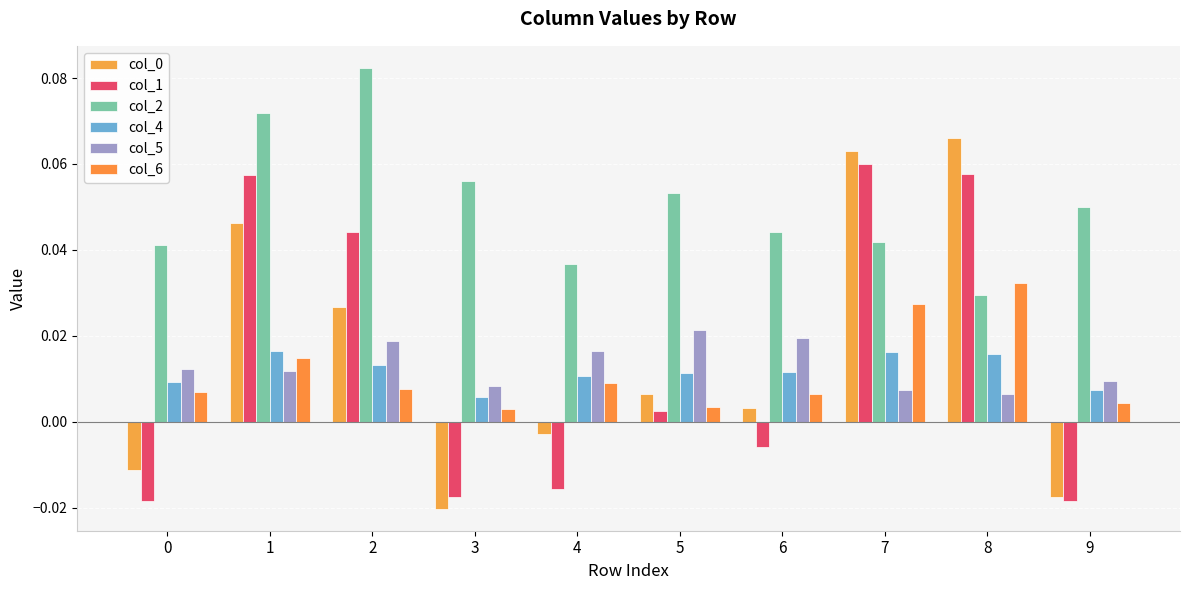

What is the sum of all col_4 values?

0.1